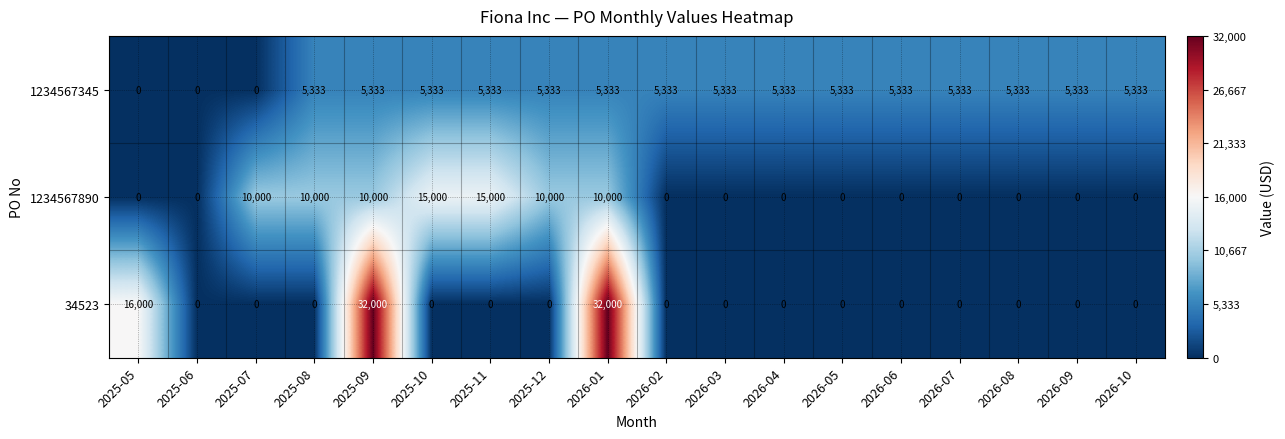

Count the number of categories in the chart.

18